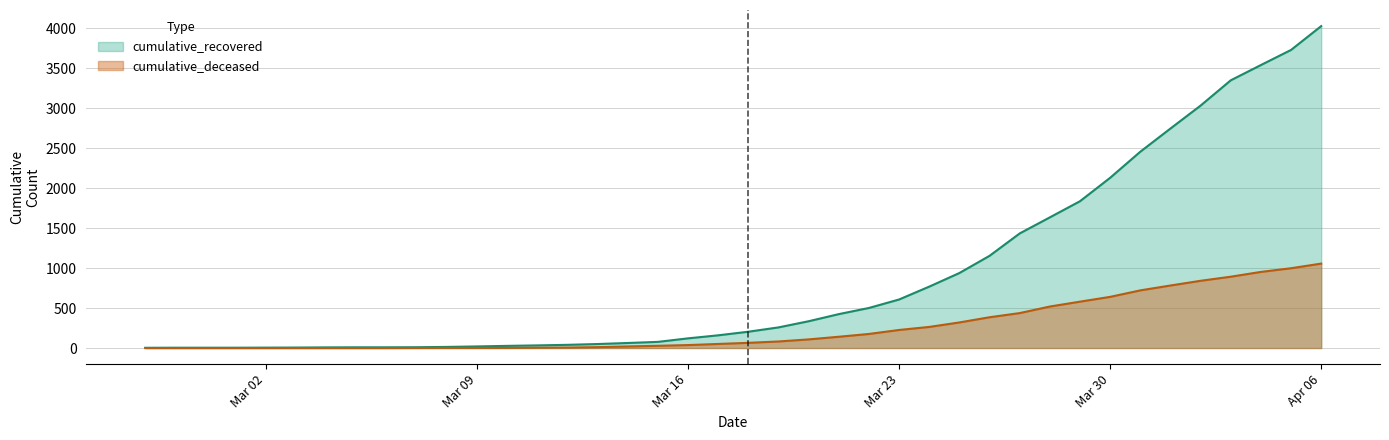

At how many categories does at least one series exceed 1341?

11